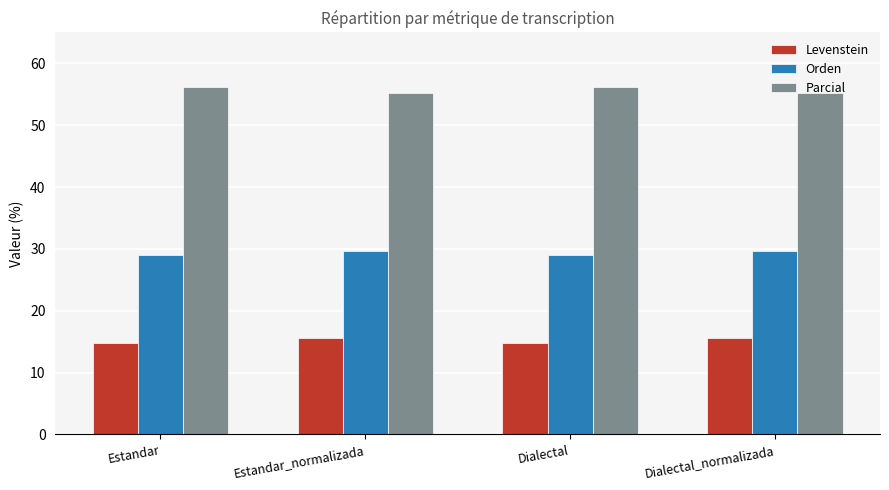

How many values in the Parcial series exceed 56?

2